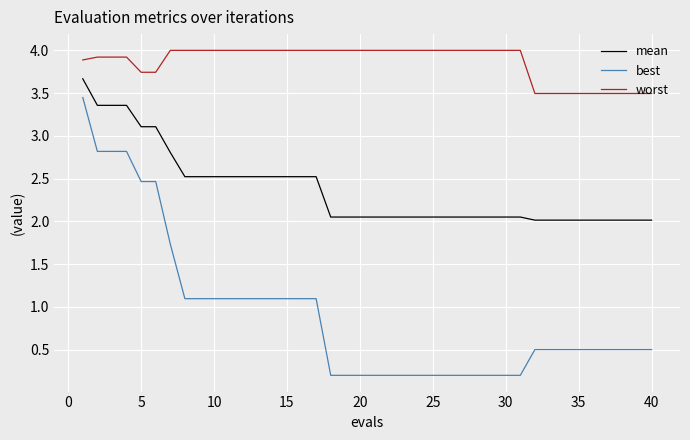

Which series has the largest total across all categories?

worst